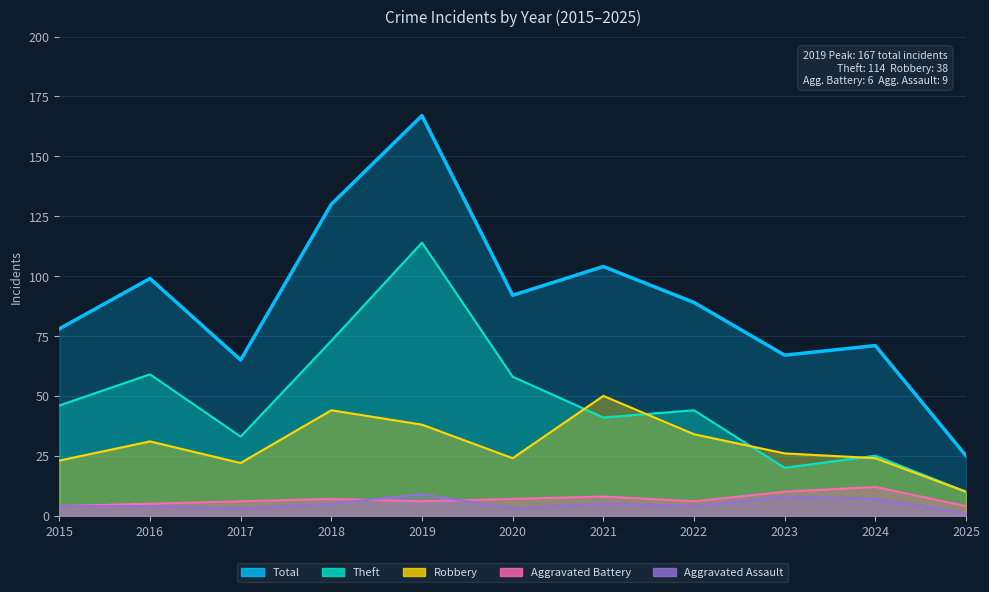

Reading left to right, extract all data points from this chart.

Total: 78	99	65	130	167	92	104	89	67	71	25
Theft: 46	59	33	73	114	58	41	44	20	25	10
Robbery: 23	31	22	44	38	24	50	34	26	24	10
Aggravated Battery: 4	5	6	7	6	7	8	6	10	12	4
Aggravated Assault: 4	4	3	5	9	3	5	4	8	7	1